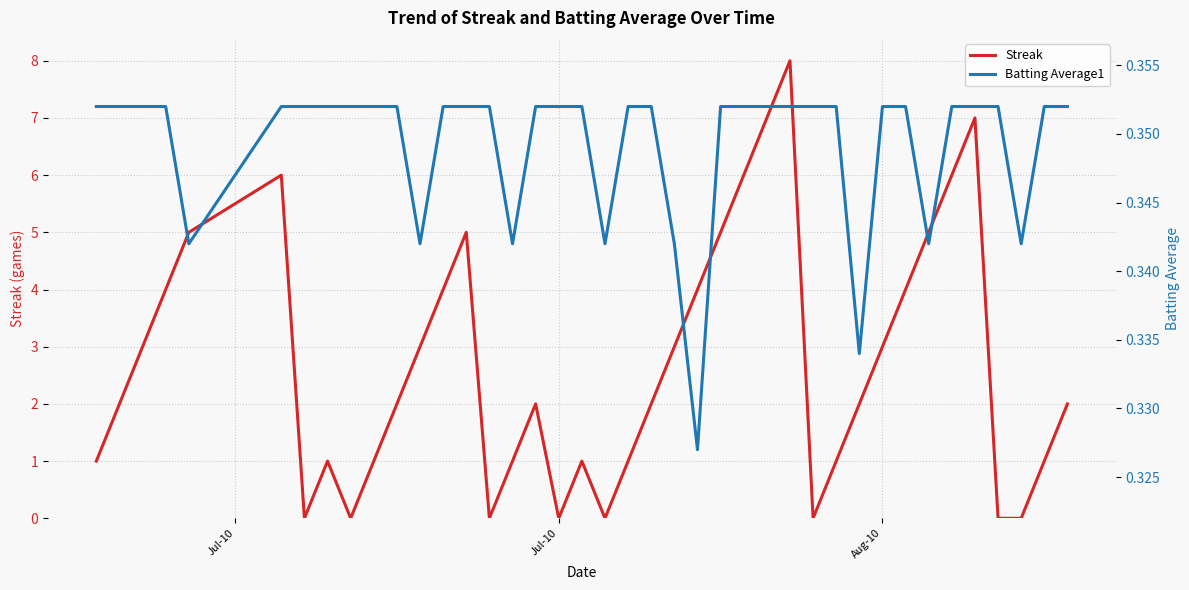

What is the maximum value for Streak?

8